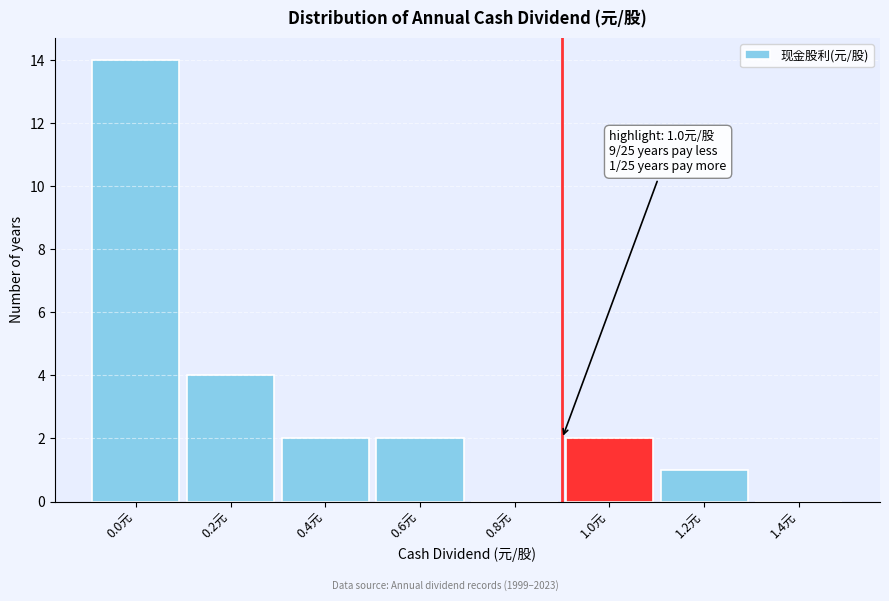

Reading right to left, list all the values displayed in this chart.

1.4元=0	1.2元=1	1.0元=2	0.8元=0	0.6元=2	0.4元=2	0.2元=4	0.0元=14